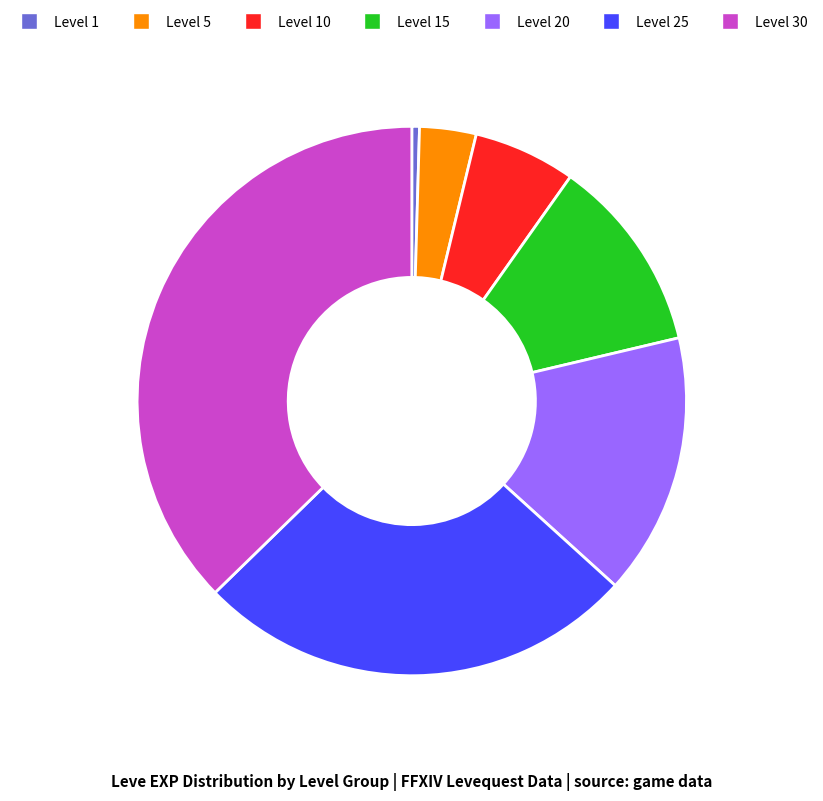

The Level 15 slice represents 26% of the pie. True or false?

False